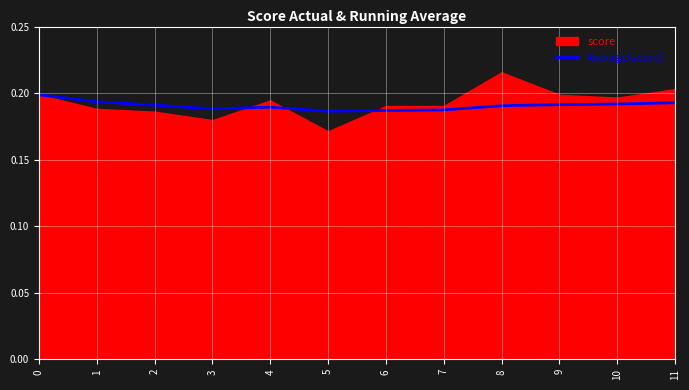

How many points are higher than both their immediate neighbors (excluding endpoints)?

1